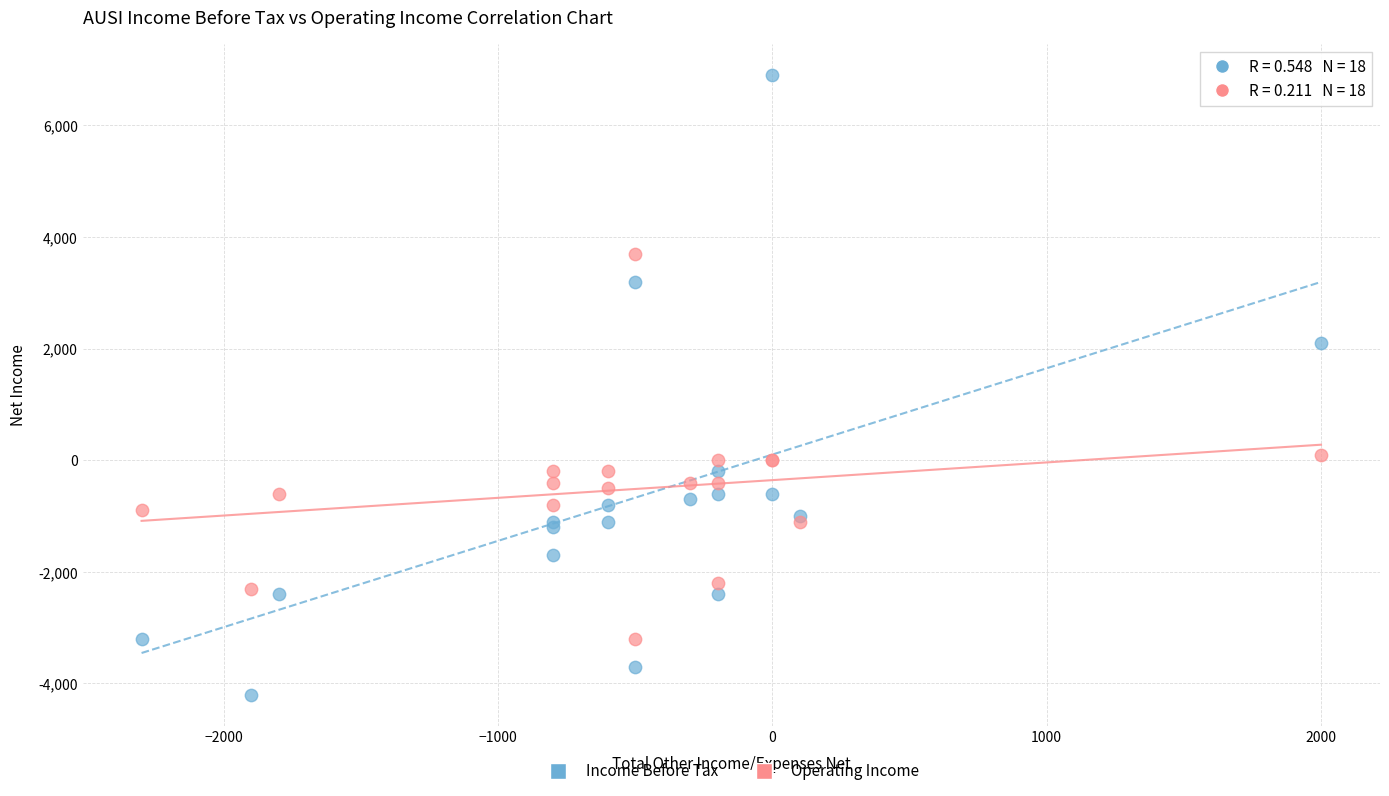

Which series has the widest spread of Y values?

Income Before Tax